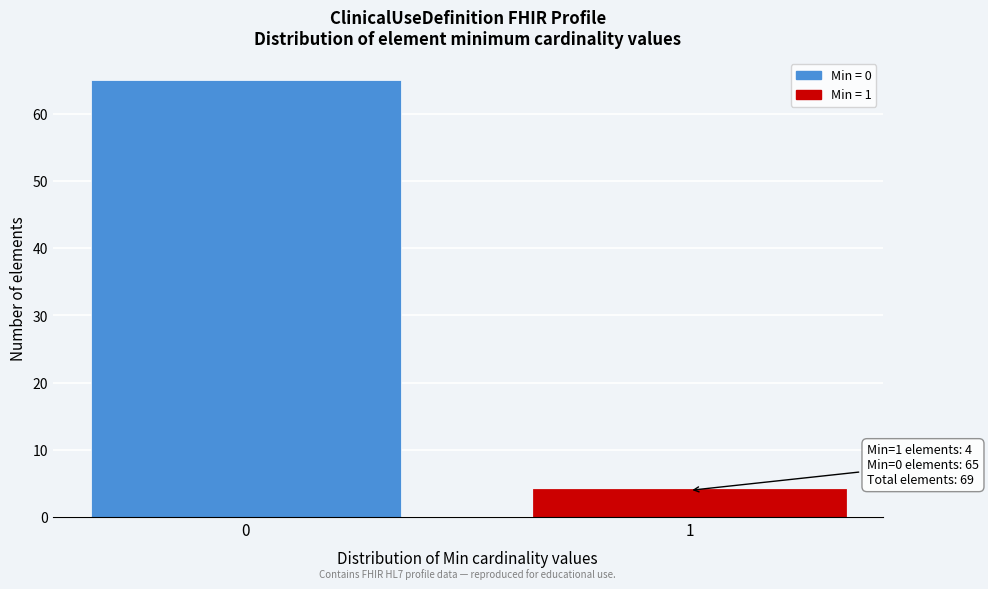

Reading left to right, extract all data points from this chart.

65	4